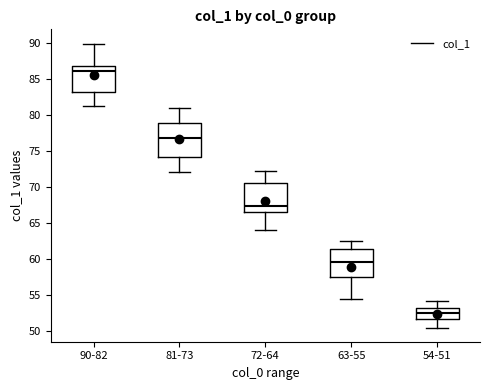

Reading left to right, transcribe this box plot: for each box, give where its median line is, the range the box spans, and where its two whiskers end, as read against the y-axis. The values are not printed on the chart, so give them approximately, as read against the axis.

90-82: median 86.0, box 83.0 to 87.0, whiskers 81.5 to 90.0
81-73: median 77.0, box 74.0 to 79.0, whiskers 72.0 to 81.0
72-64: median 67.5, box 66.5 to 70.5, whiskers 64.0 to 72.0
63-55: median 59.5, box 57.5 to 61.5, whiskers 54.5 to 62.5
54-51: median 52.5, box 52.0 to 53.5, whiskers 50.5 to 54.0